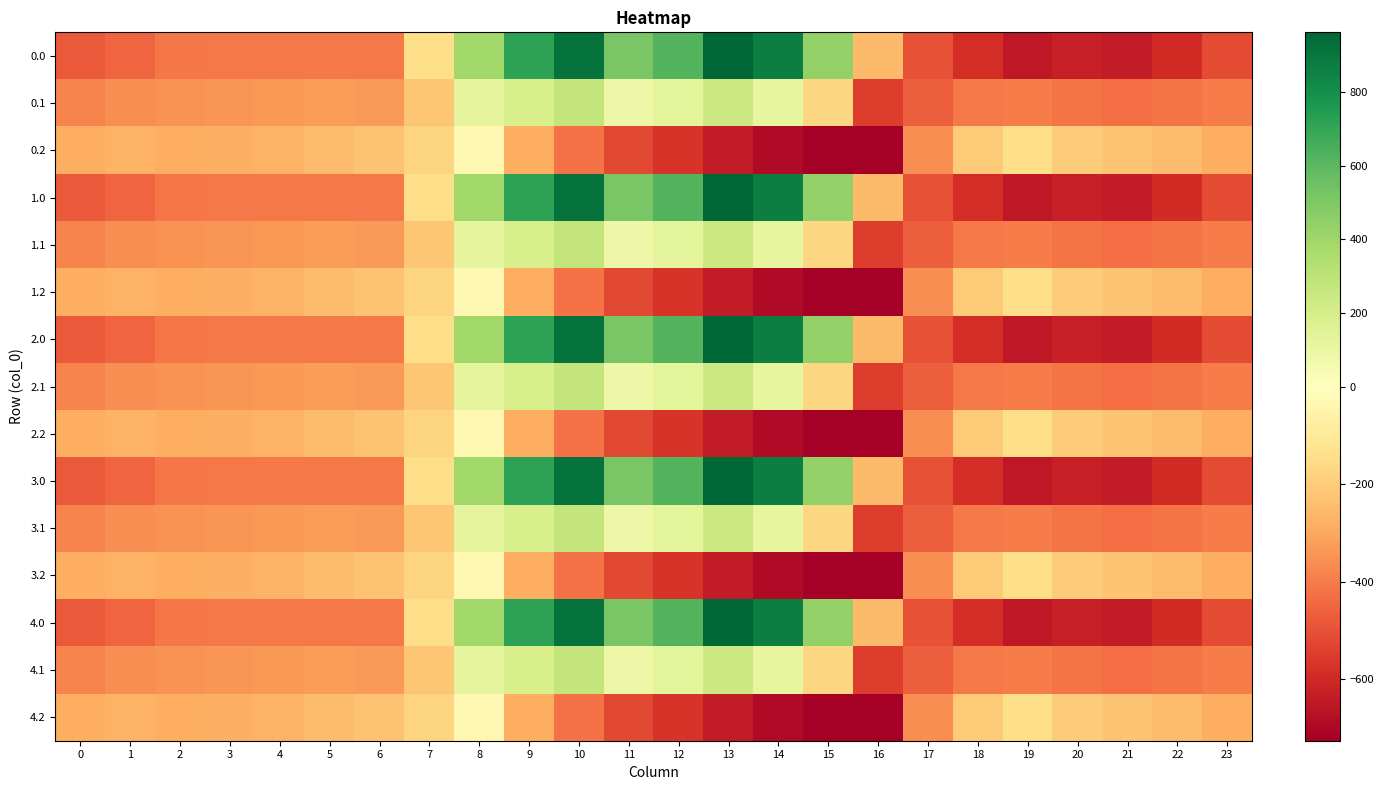

List the series in order of their peak value, highest first.

0.0, 1.0, 2.0, 3.0, 4.0, 0.1, 1.1, 2.1, 3.1, 4.1, 0.2, 1.2, 2.2, 3.2, 4.2